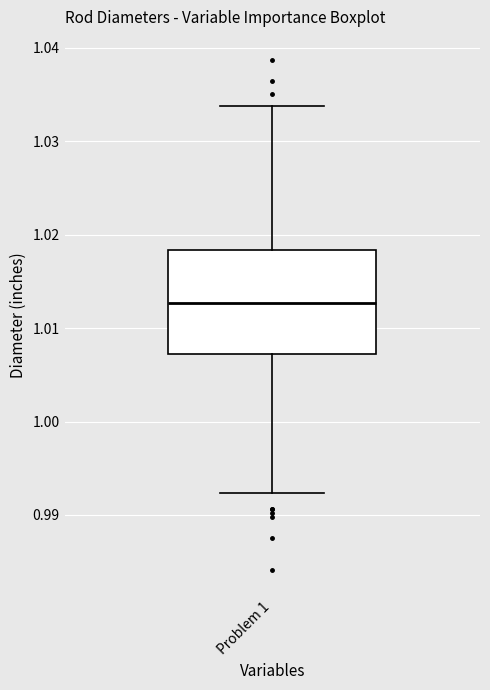

Read this box plot against the y-axis: the position of the median line, the range covered by the box, and the ends of both whiskers. The values are not printed on the chart, so give them approximately, as read against the axis.

median 1.013, box 1.007 to 1.018, whiskers 0.992 to 1.034